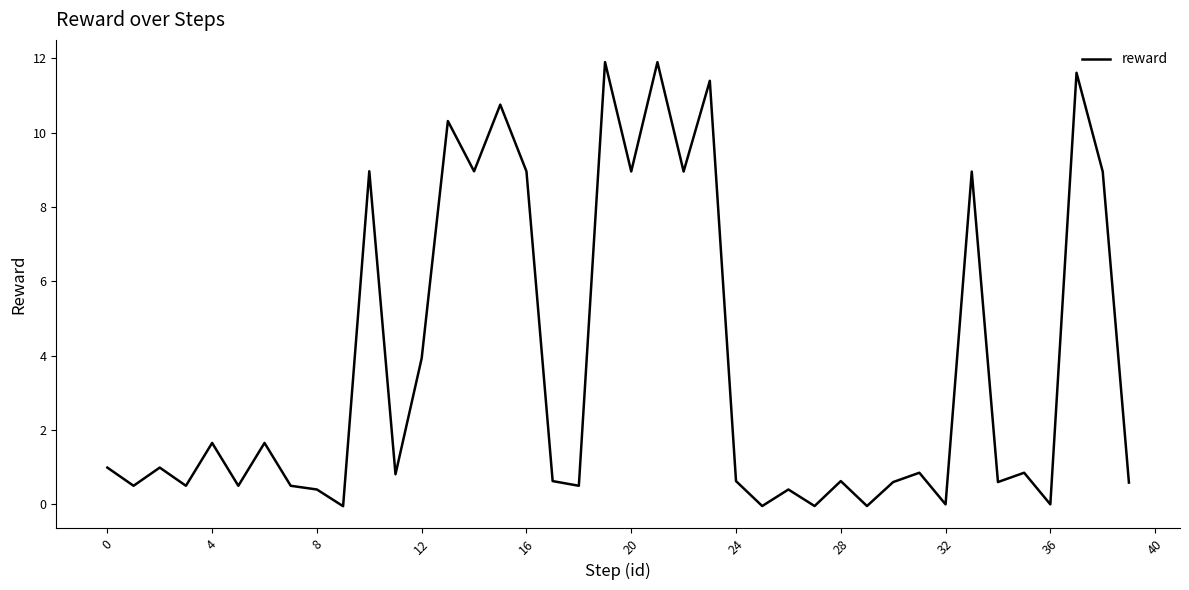

What is the maximum value shown in the chart?

11.9